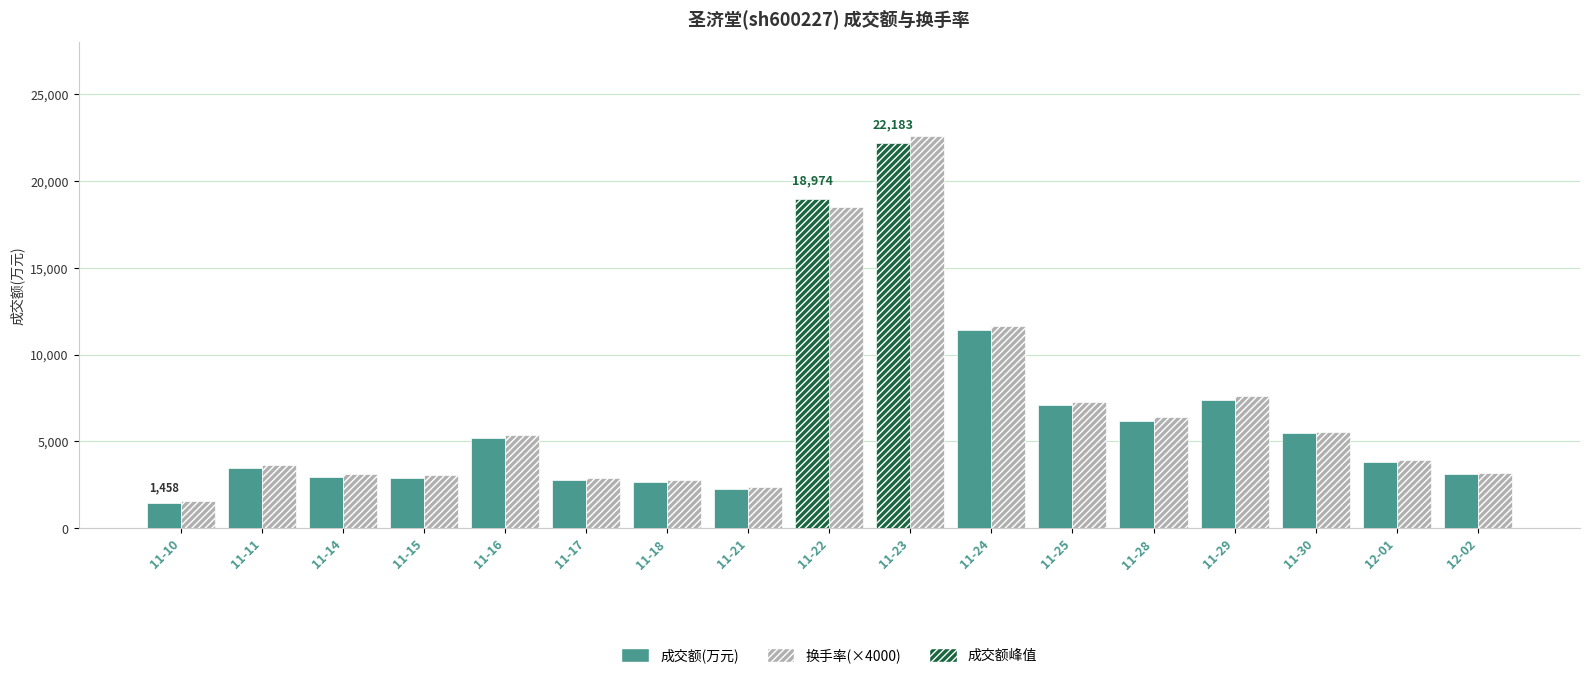

How many data points in 换手率(×4000) are above 3920?

8